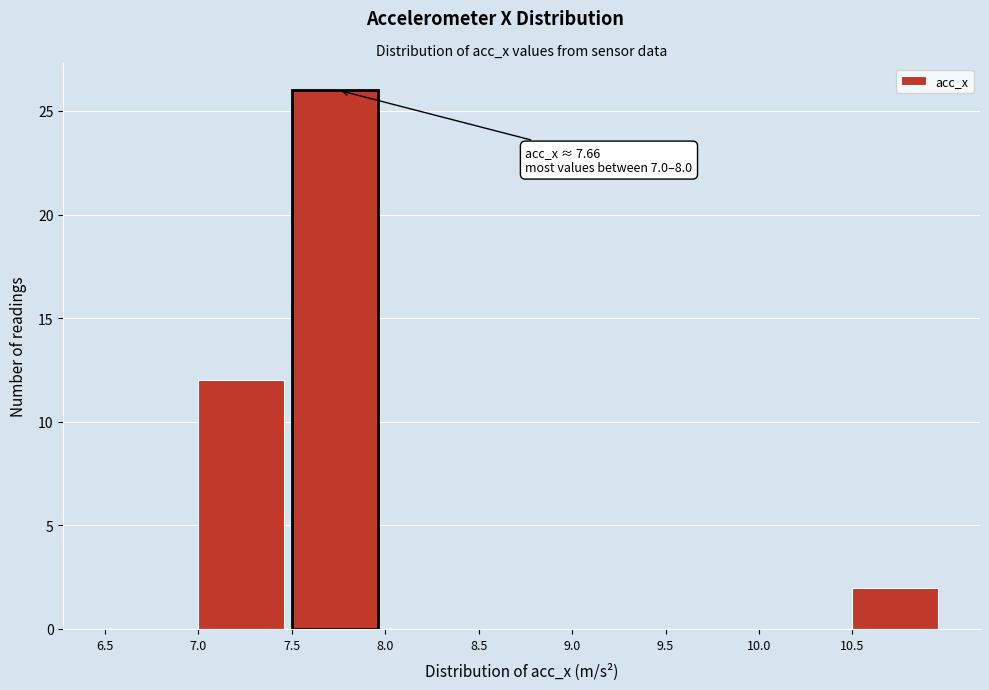

Which range on the x-axis has the tallest bar?

7.5 to 8.0